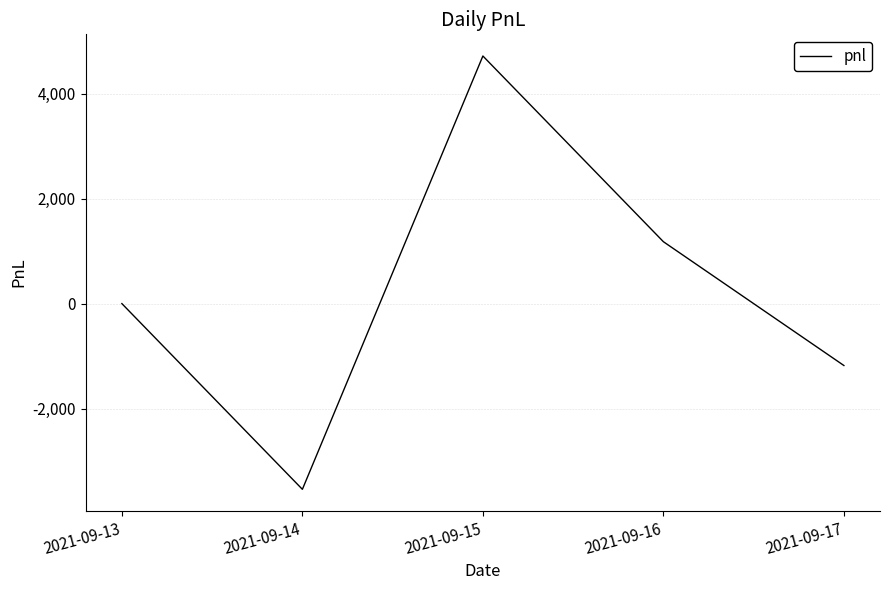

Is it true that the value at 2021-09-15 is 4720?

True